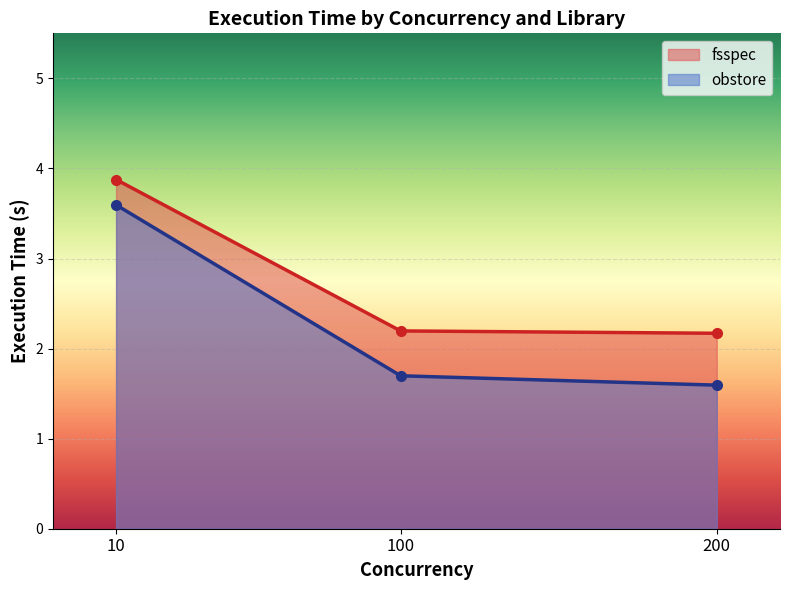

What is the greatest value displayed?

3.9